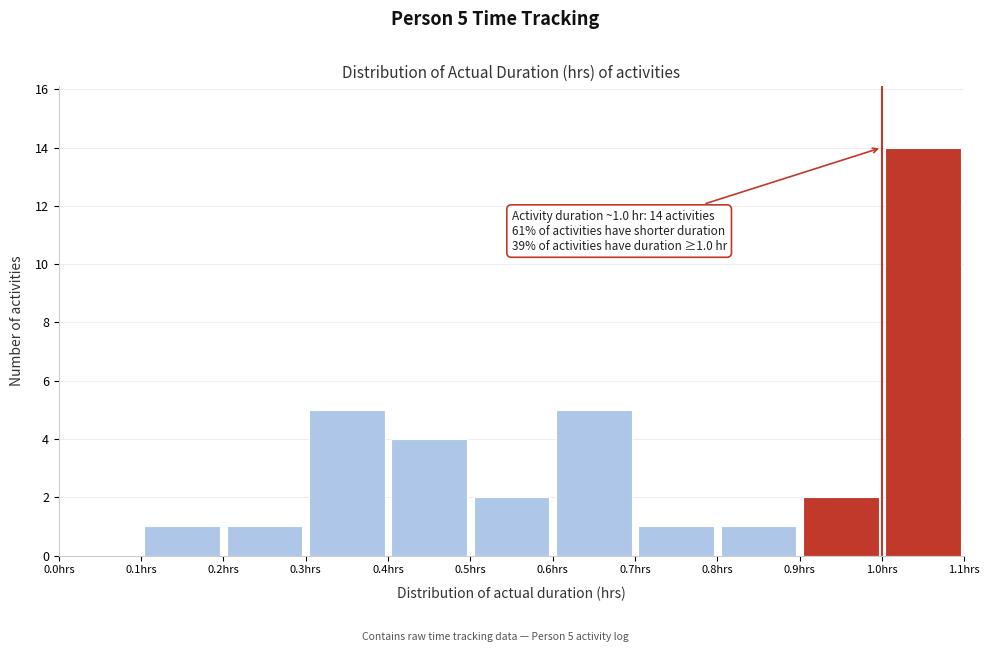

Over which range of the x-axis is the bar tallest?

1.0 to 1.1